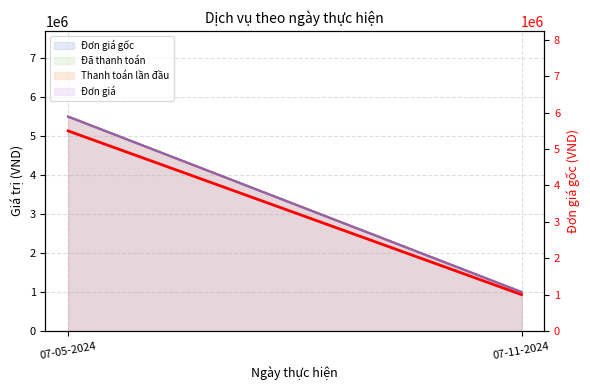

Between 07-05-2024 and 07-11-2024, which is larger?

07-05-2024